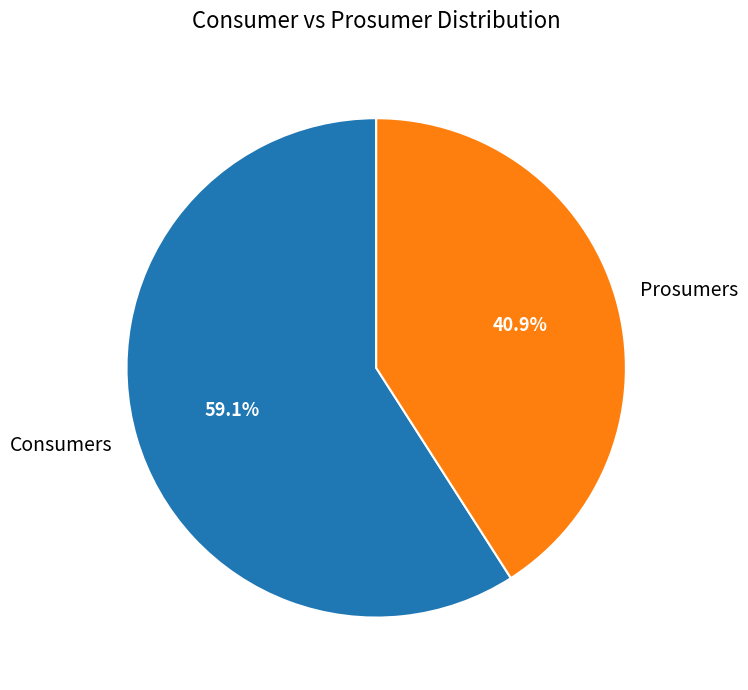

Is there a majority slice in this chart?

Yes